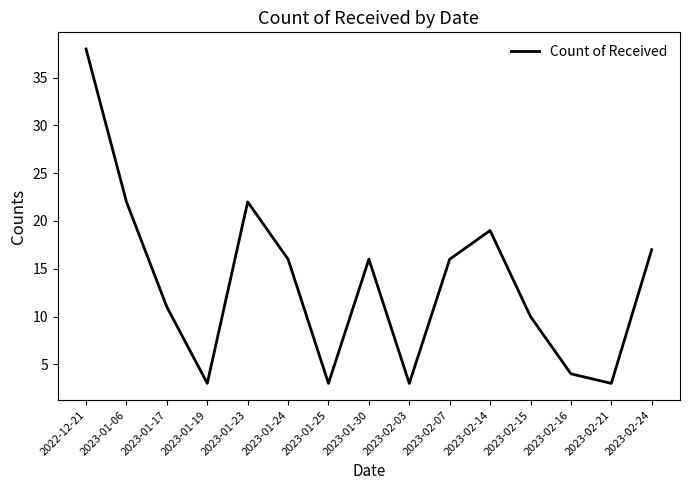

What is the smallest value displayed?

3